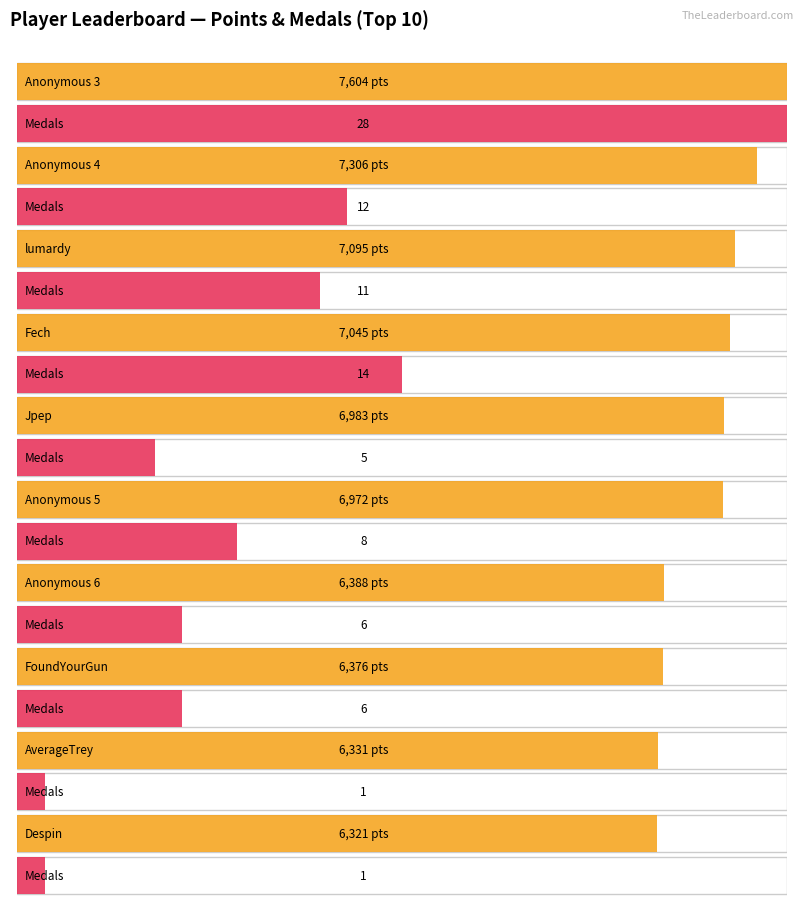

What is the label of the 8th bar from the right?

lumardy